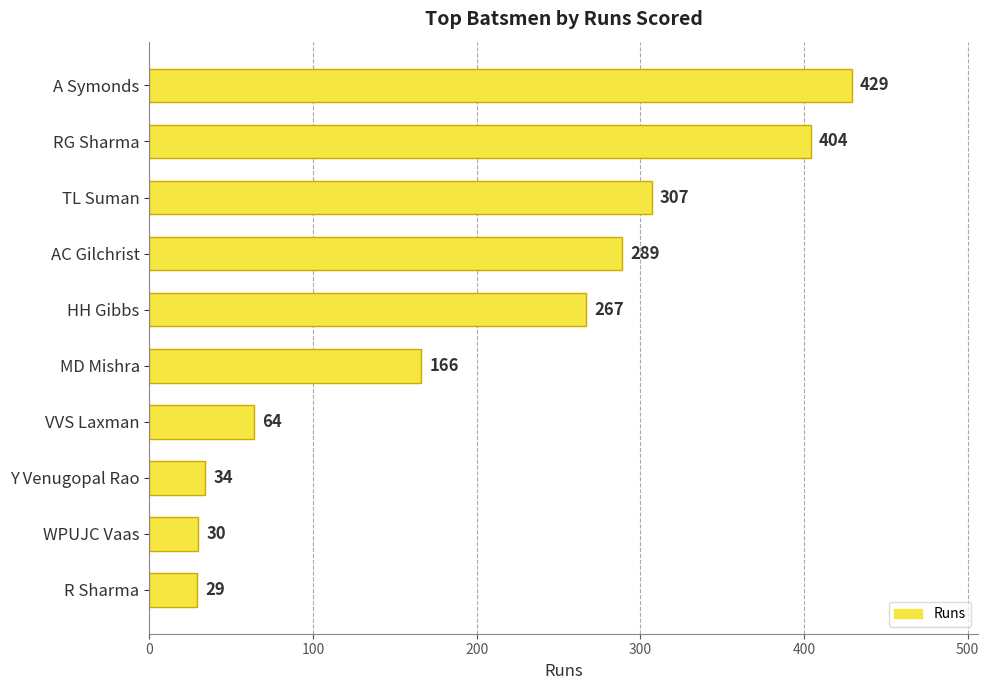

Rank the categories by value from lowest to highest.

R Sharma, WPUJC Vaas, Y Venugopal Rao, VVS Laxman, MD Mishra, HH Gibbs, AC Gilchrist, TL Suman, RG Sharma, A Symonds